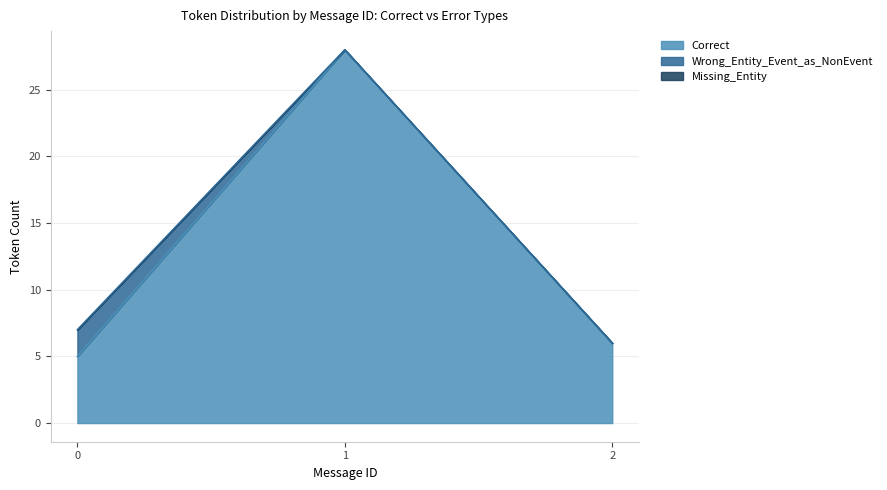

What is the highest value of the Correct series?

28